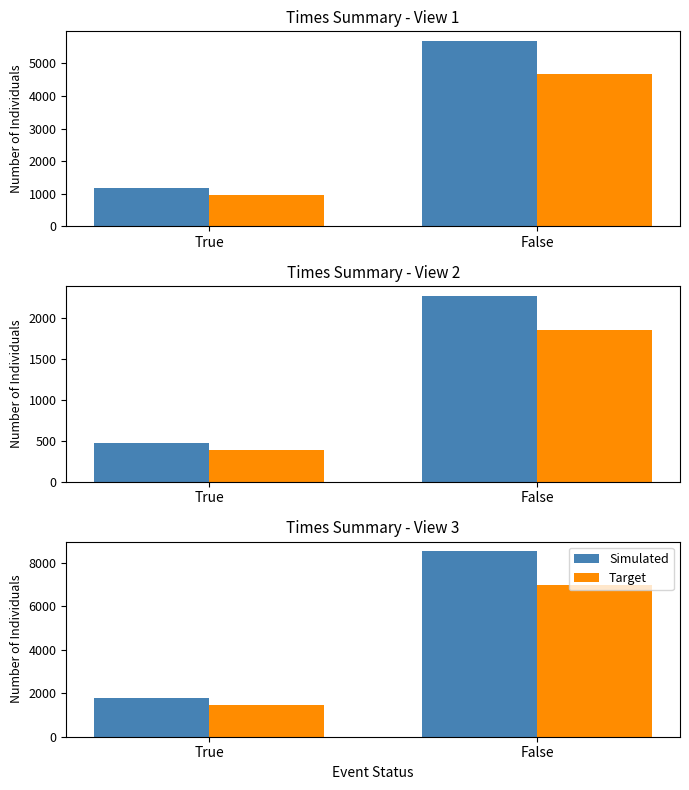

Which series has the largest total across all categories?

Simulated